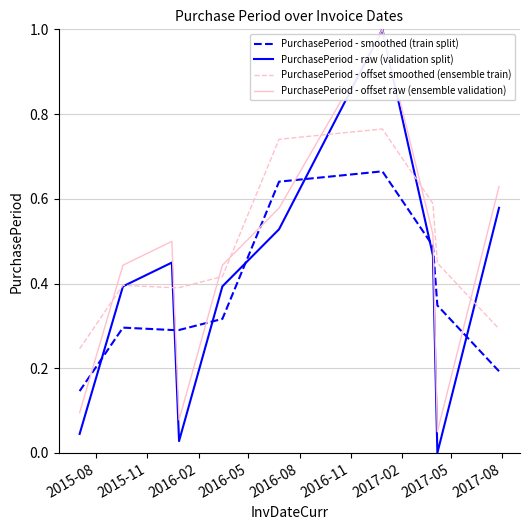

Which series ends up on top after the final intersection of PurchasePeriod - raw (validation split) and PurchasePeriod - smoothed (train split)?

PurchasePeriod - raw (validation split)